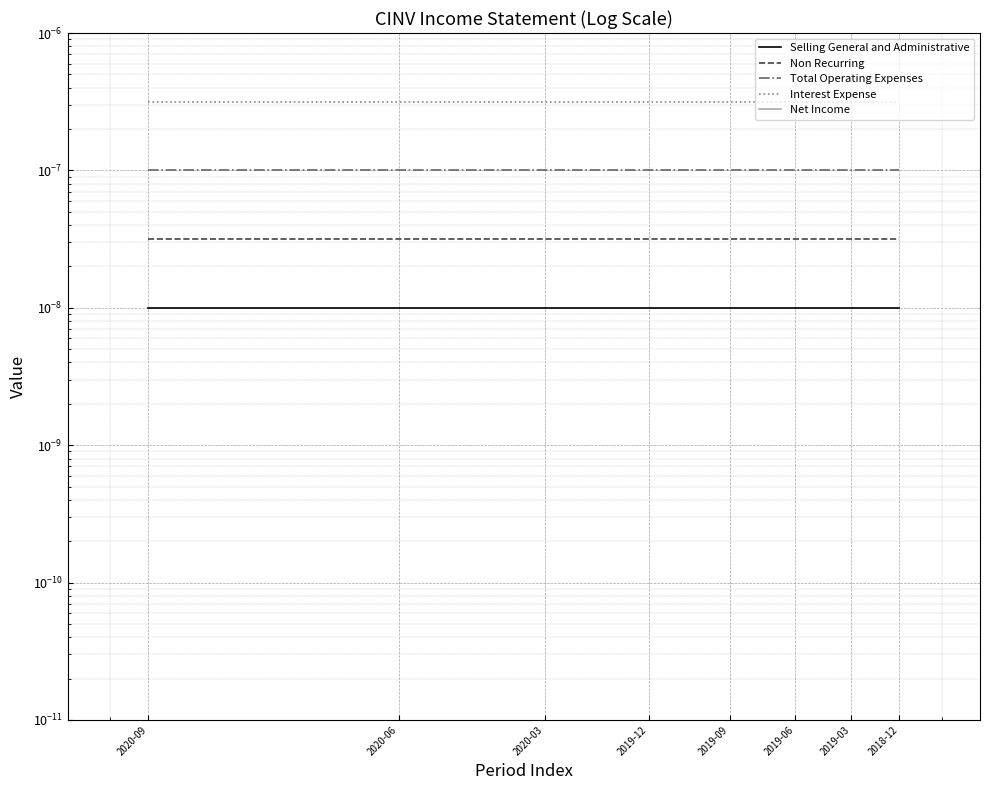

Which label corresponds to the largest value in the chart?

2020-09